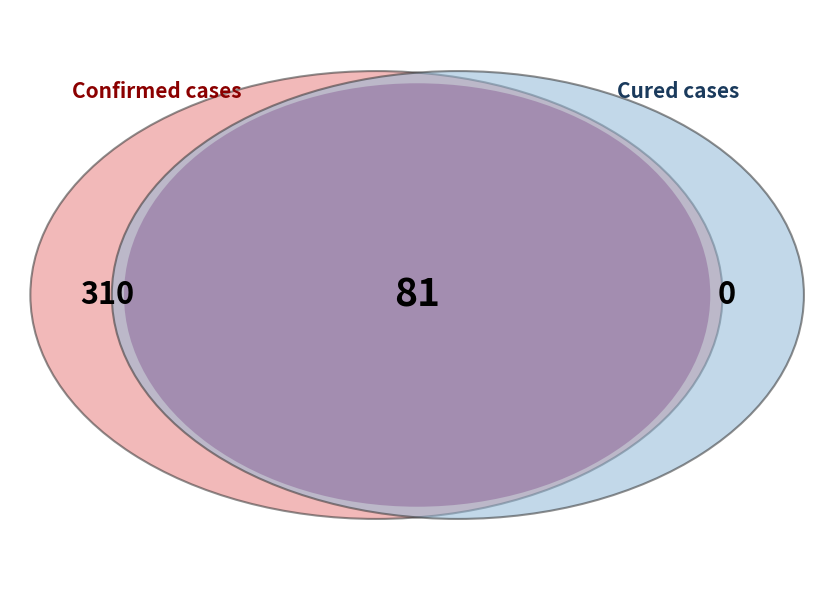

Does any single category account for the majority?

Yes